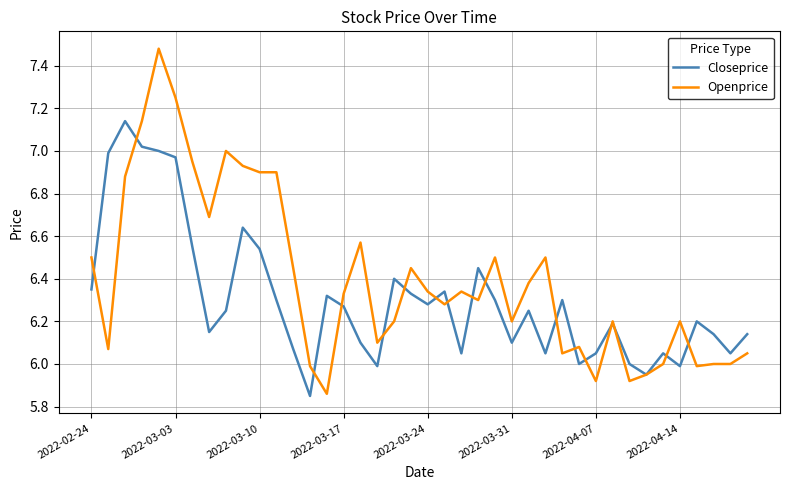

Which series has the largest total across all categories?

Openprice